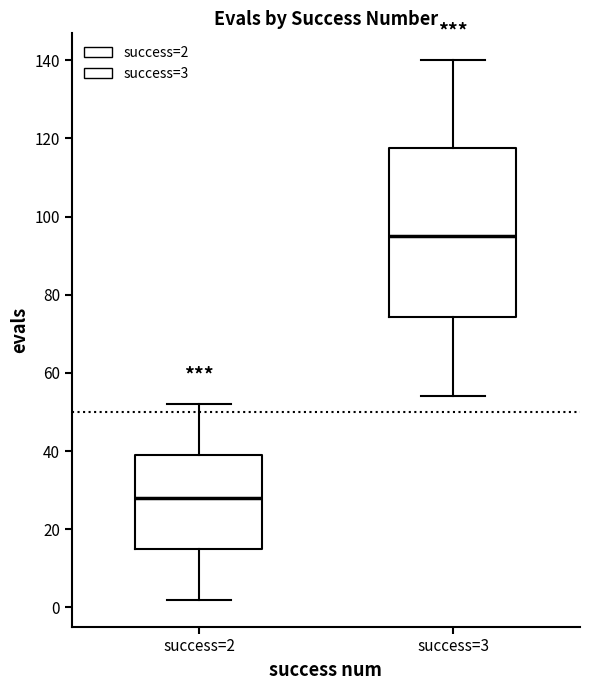

Which box is the tallest, from its lower edge to its upper edge?

success=3